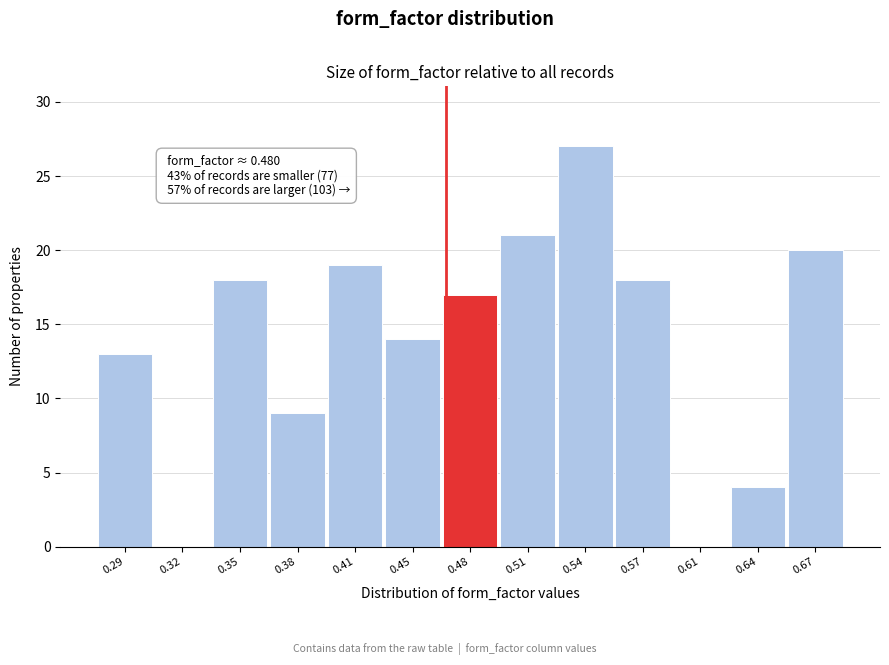

Reading left to right, list all the values displayed in this chart.

0.29=13	0.32=0	0.35=18	0.38=9	0.41=19	0.45=14	0.48=17	0.51=21	0.54=27	0.57=18	0.61=0	0.64=4	0.67=20